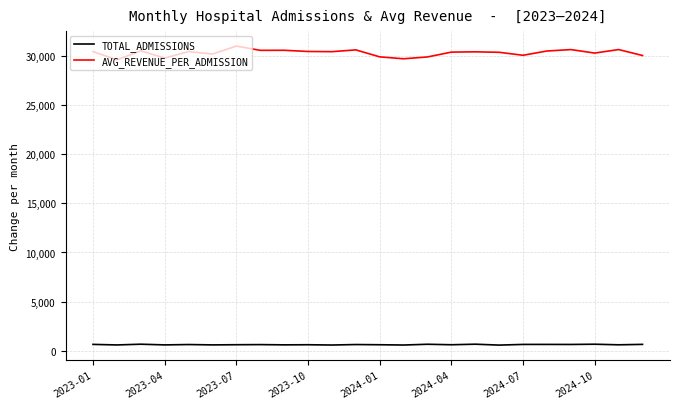

True or false: TOTAL_ADMISSIONS and AVG_REVENUE_PER_ADMISSION cross at least once.

False